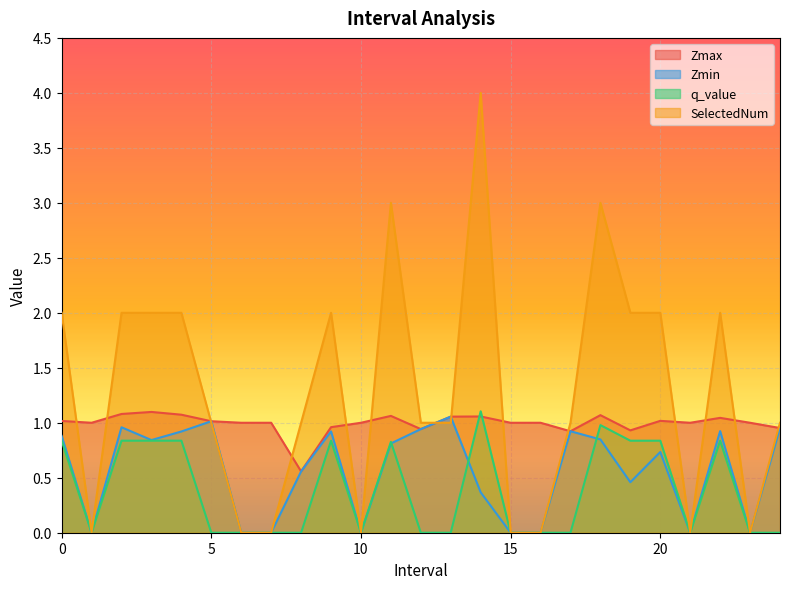

What are all the series names shown in the legend?

Zmax, Zmin, q_value, SelectedNum